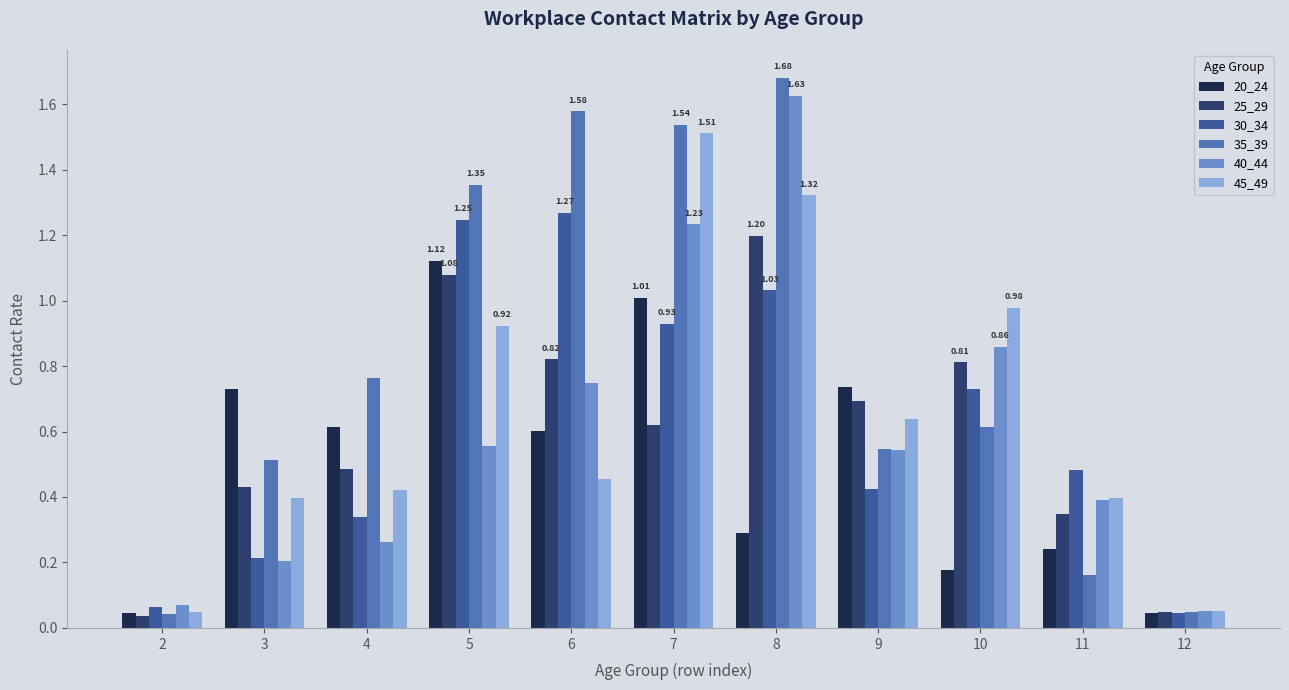

How many bars are there in total?

66